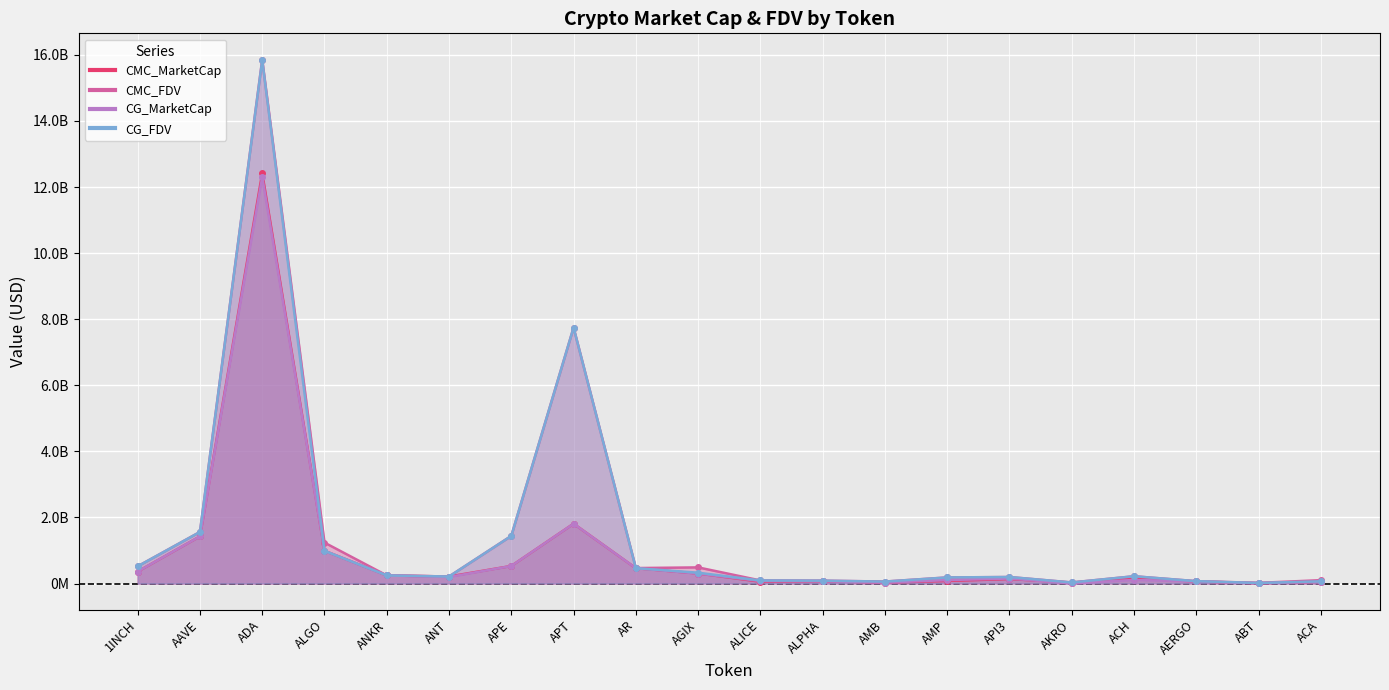

True or false: CG_FDV and CMC_FDV intersect in this chart.

True